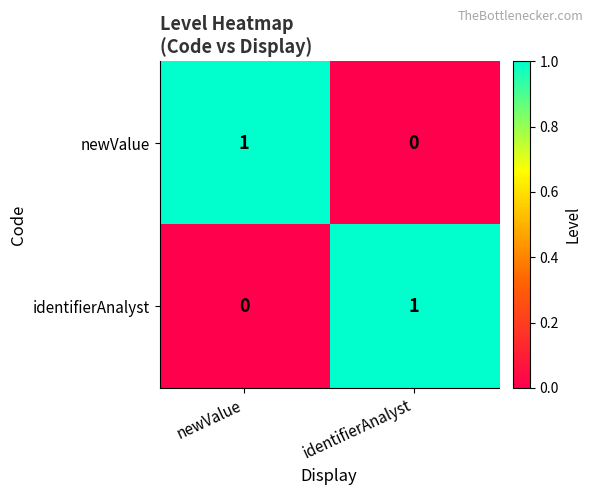

The identifierAnalyst series shows 1 at identifierAnalyst. True or false?

True